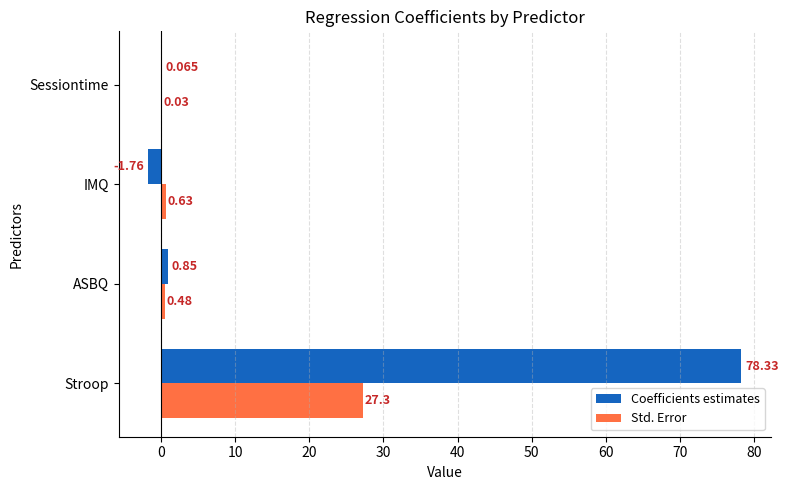

Which series changed the most between Stroop and ASBQ?

Coefficients estimates